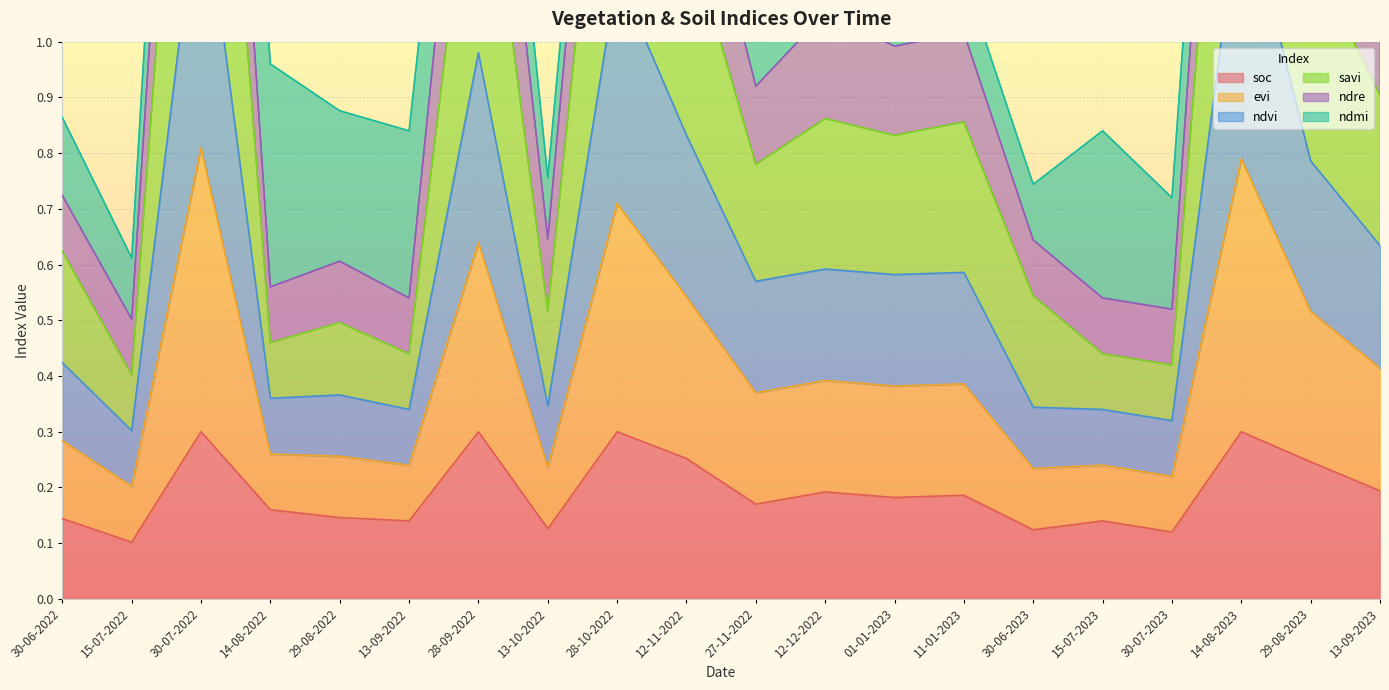

What is the average value of the savi series?

1.1